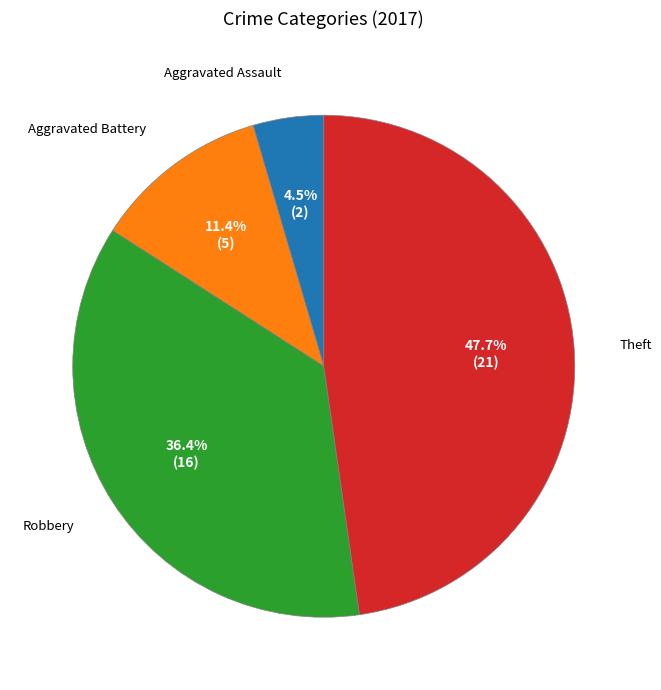

Is there any slice that represents more than half of the pie?

No